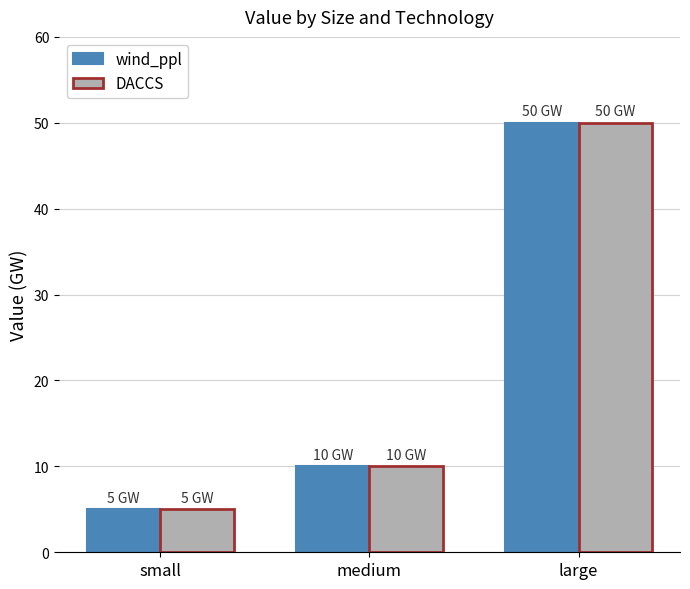

How many groups of bars are there?

3